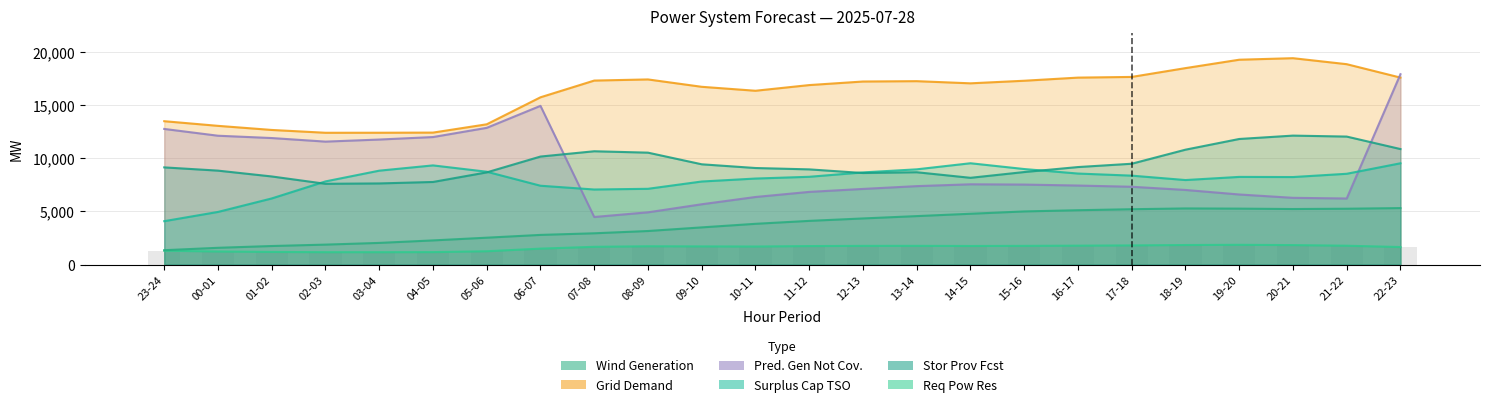

What is the value of the req_pow_res bar at the 18th from the left?

1775